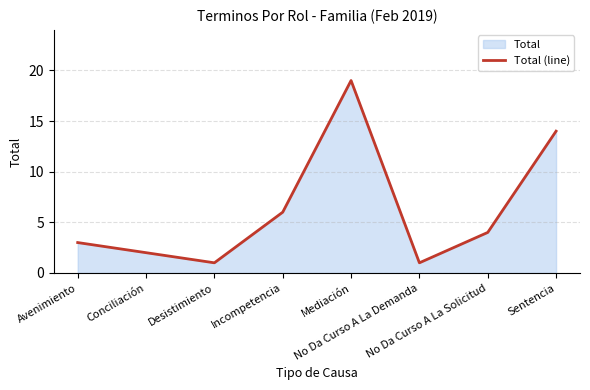

What is the smallest value displayed?

1